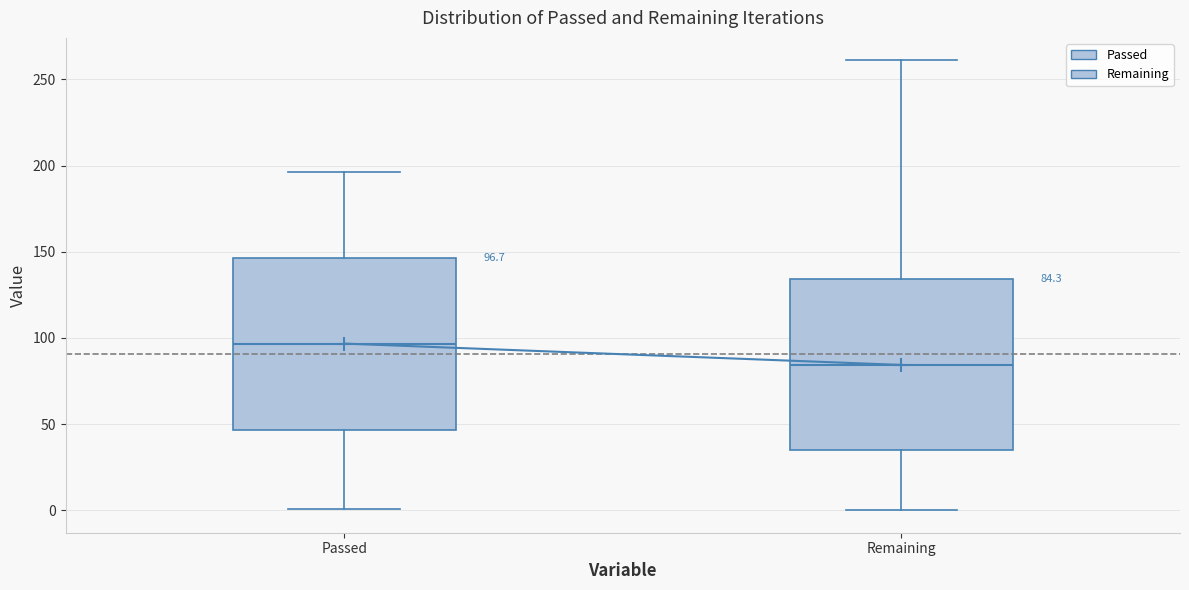

Which box's median line is the lowest?

Remaining